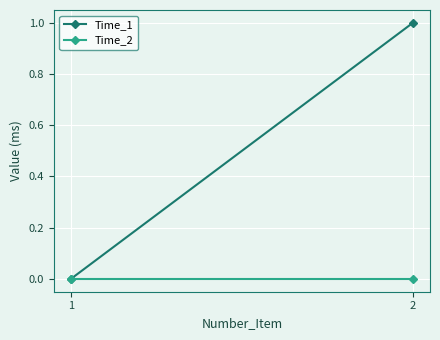

Rank the series by their average value, from highest to lowest.

Time_1, Time_2